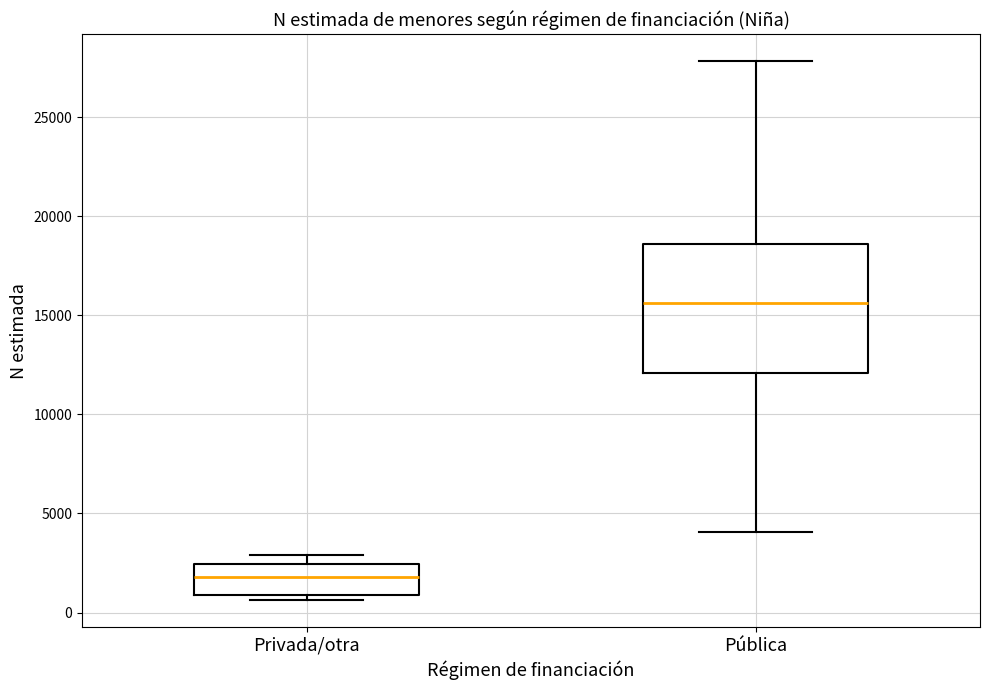

Reading left to right, transcribe this box plot: for each box, give where its median line is, the range the box spans, and where its two whiskers end, as read against the y-axis. The values are not printed on the chart, so give them approximately, as read against the axis.

Privada/otra: median 2000, box 1000 to 2500, whiskers 500 to 3000
Pública: median 15500, box 12000 to 18500, whiskers 4000 to 28000